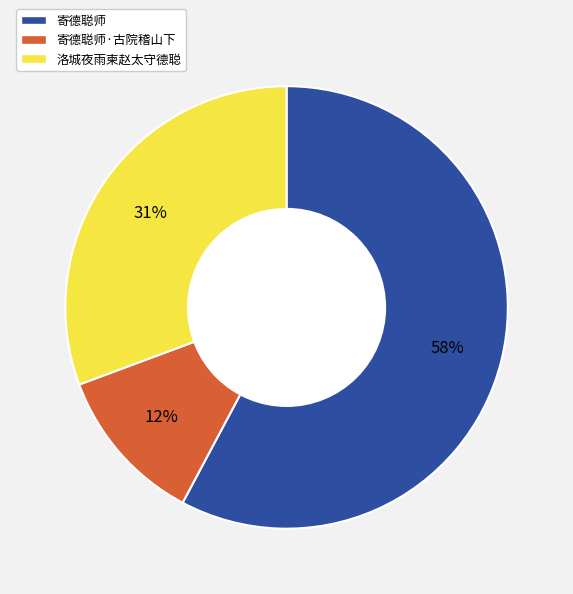

To the nearest percent, what is the difference between the largest and smallest slice percentages?

46%